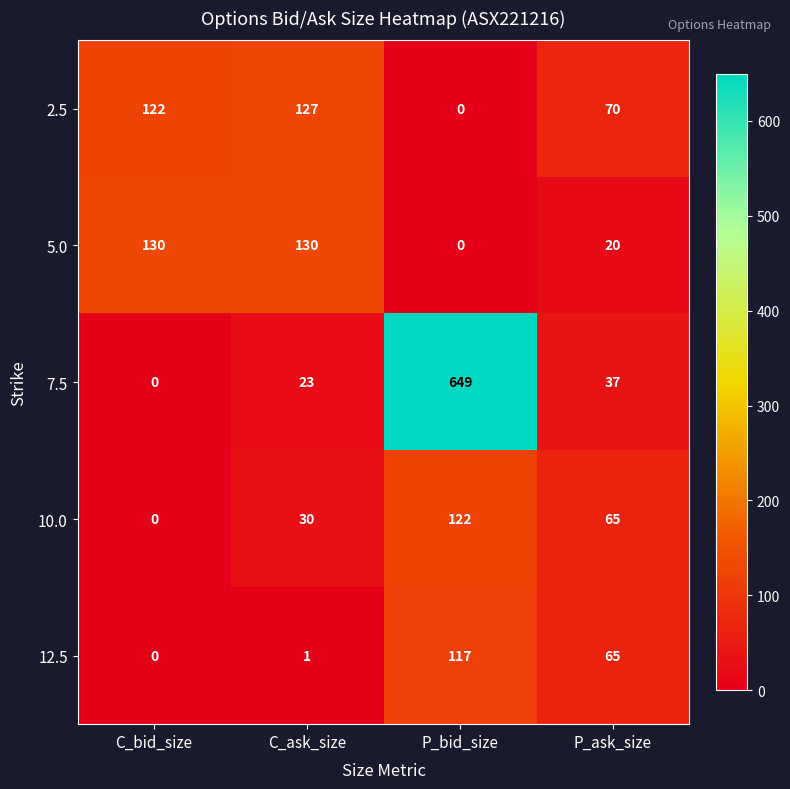

List the series in order of their peak value, lowest first.

12.5, 10.0, 2.5, 5.0, 7.5